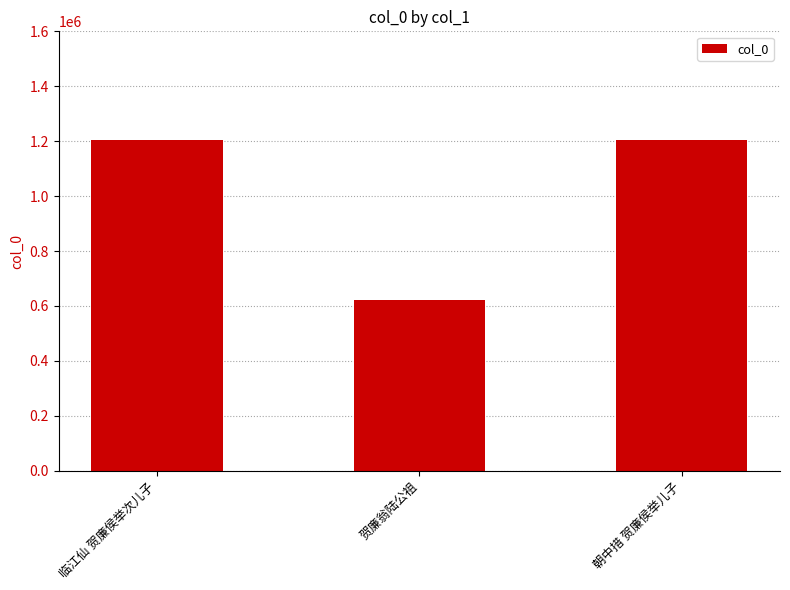

What is the label of the 2nd bar from the left?

贺廉翁陆公祖